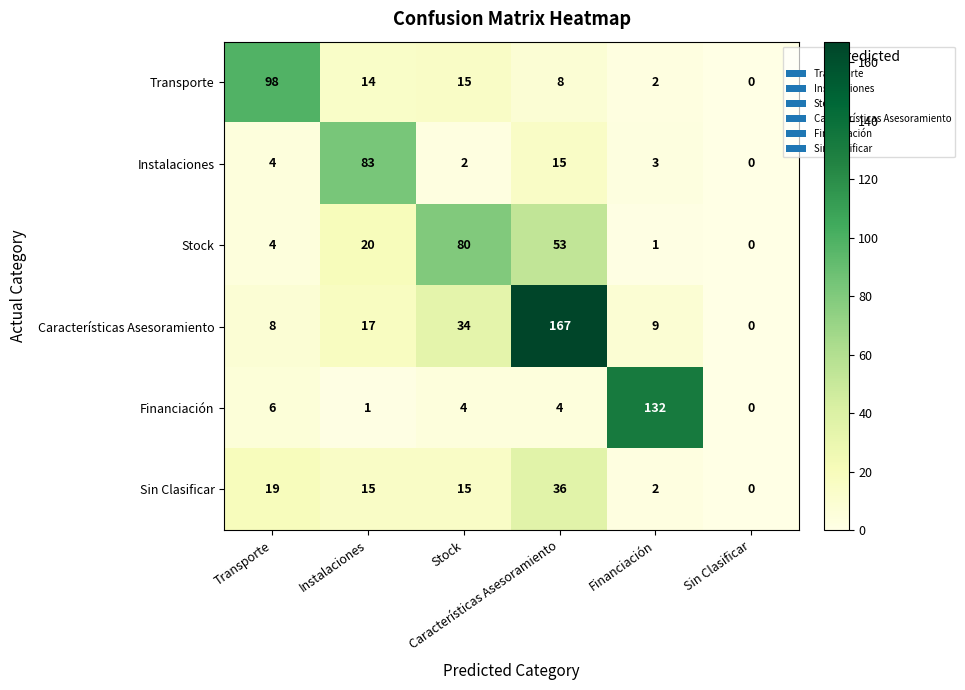

At how many categories does at least one series exceed 41?

5